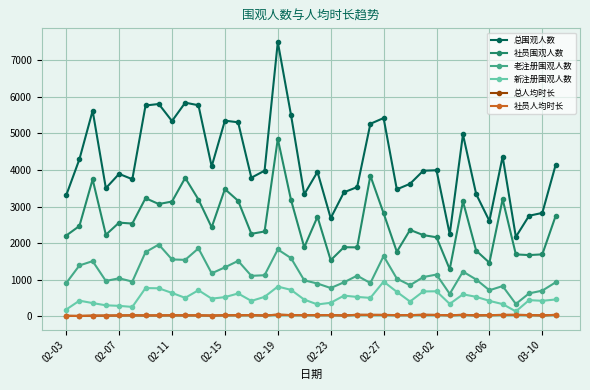

Which series has the largest total across all categories?

总围观人数